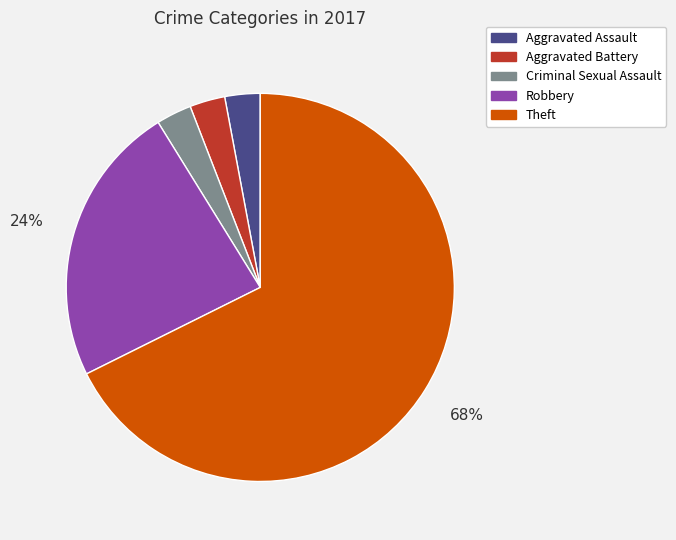

Is there any slice that represents more than half of the pie?

Yes